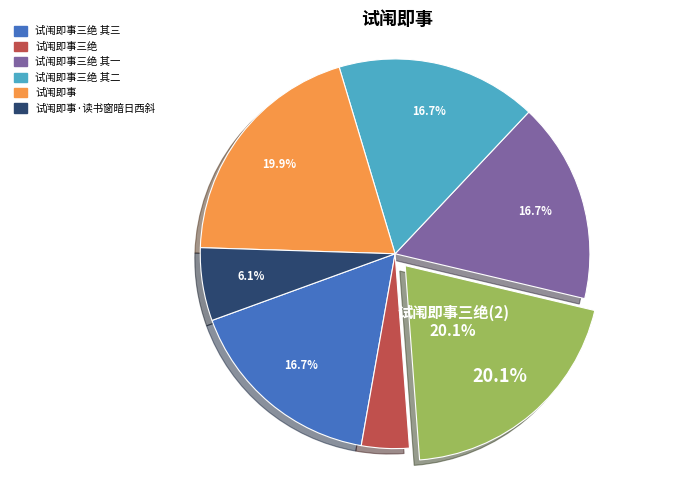

Is there any slice that represents more than half of the pie?

No